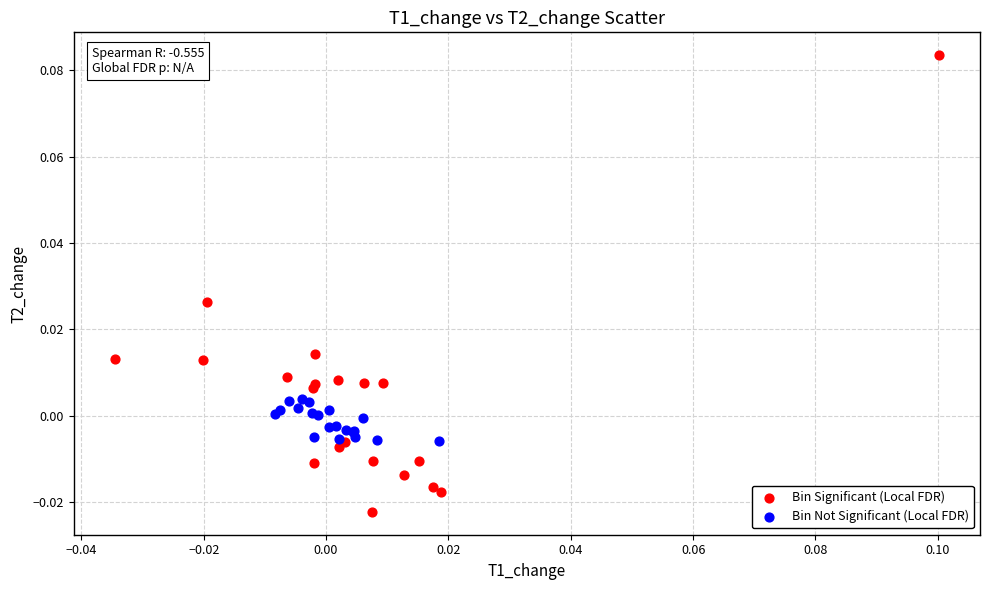

What are all the series names shown in the legend?

Bin Significant (Local FDR), Bin Not Significant (Local FDR)